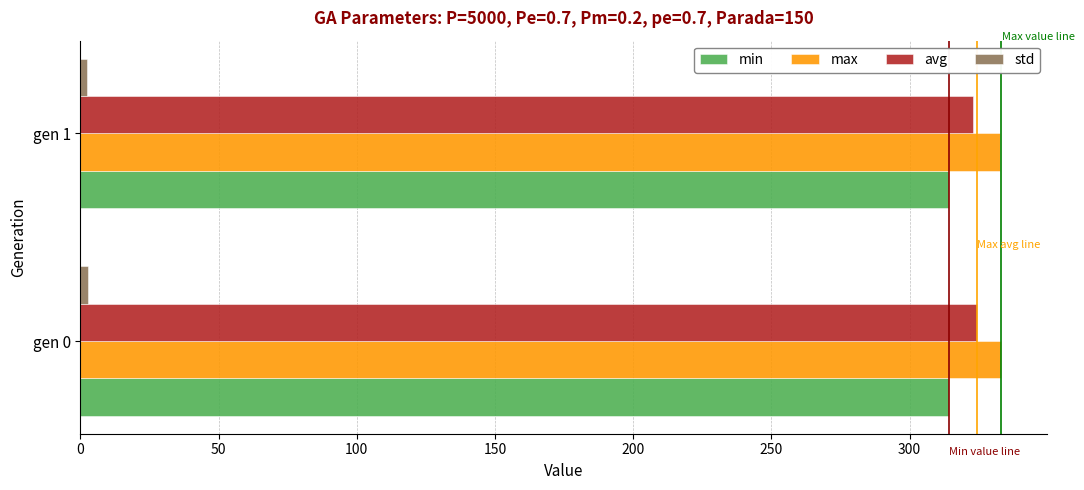

The value of avg at gen 0 is 480.7. True or false?

False